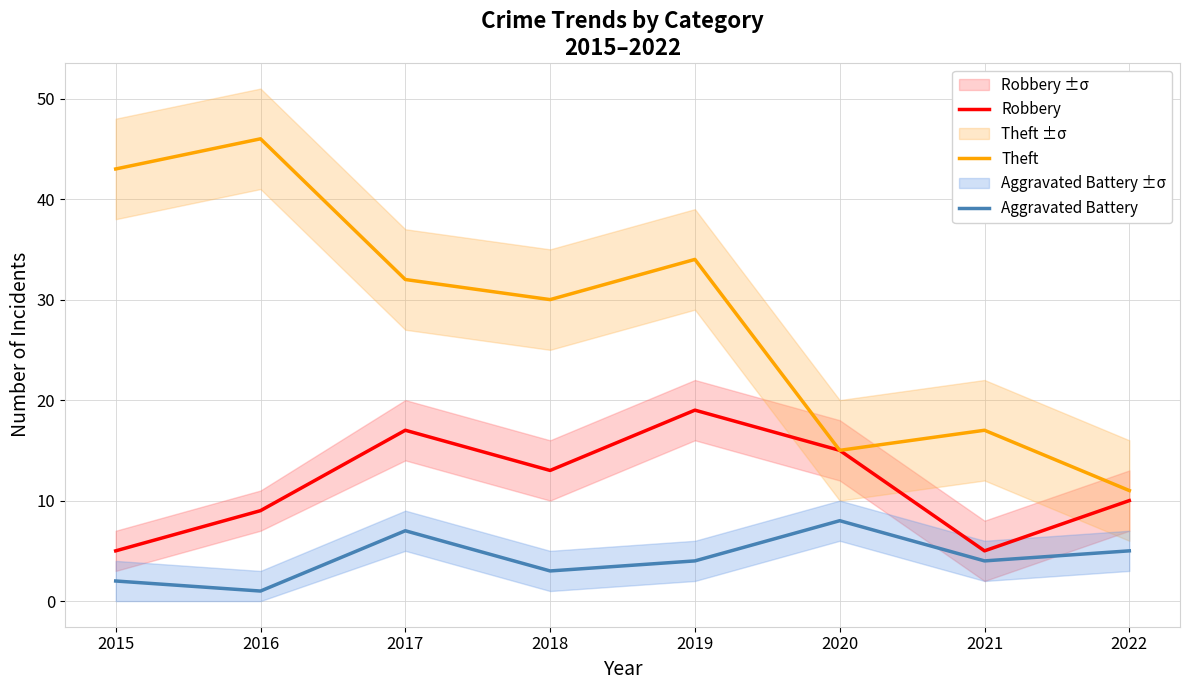

How many lines are shown in the chart?

3